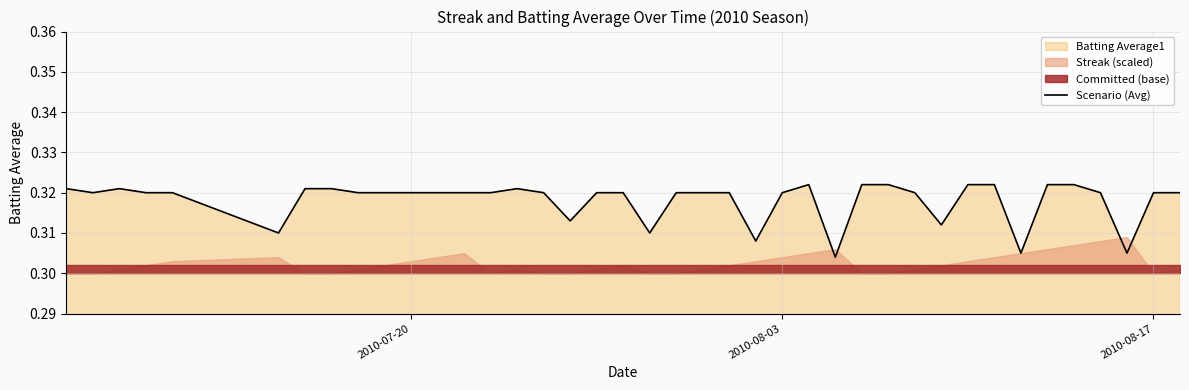

What is the value of the 30th point from the left?

0.3